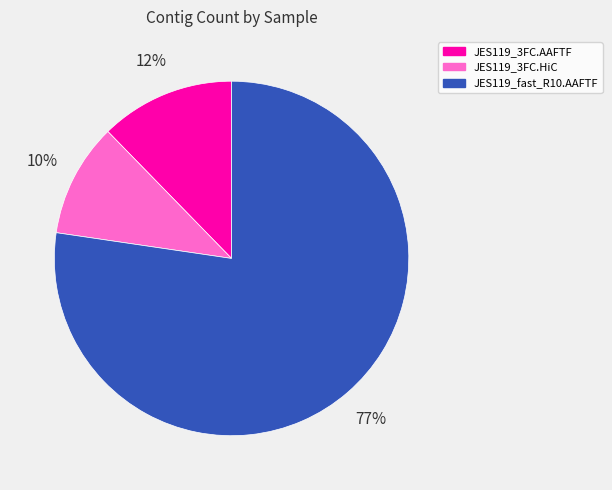

To the nearest percent, what portion does JES119_3FC.AAFTF represent?

12%